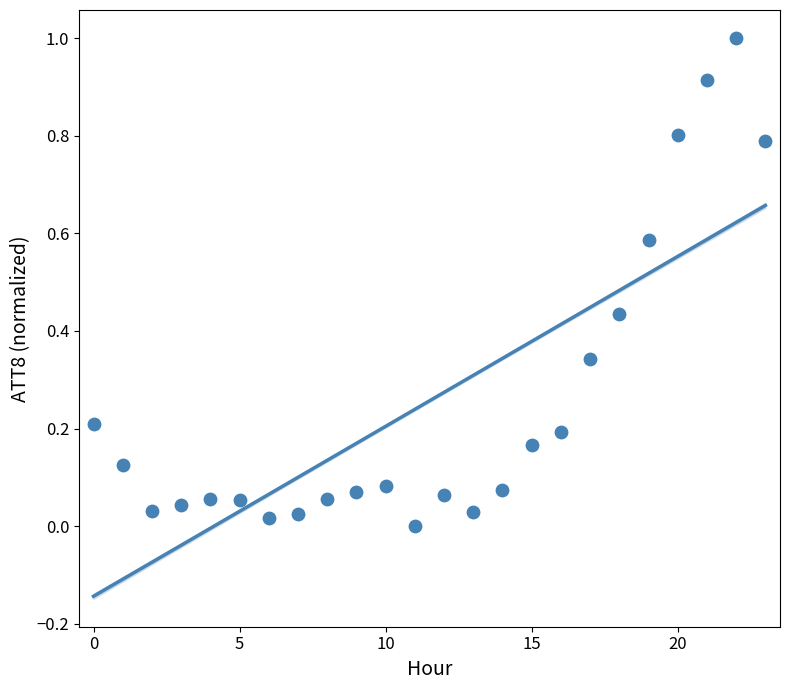

What is the range of Y values (max minus min)?

1.0